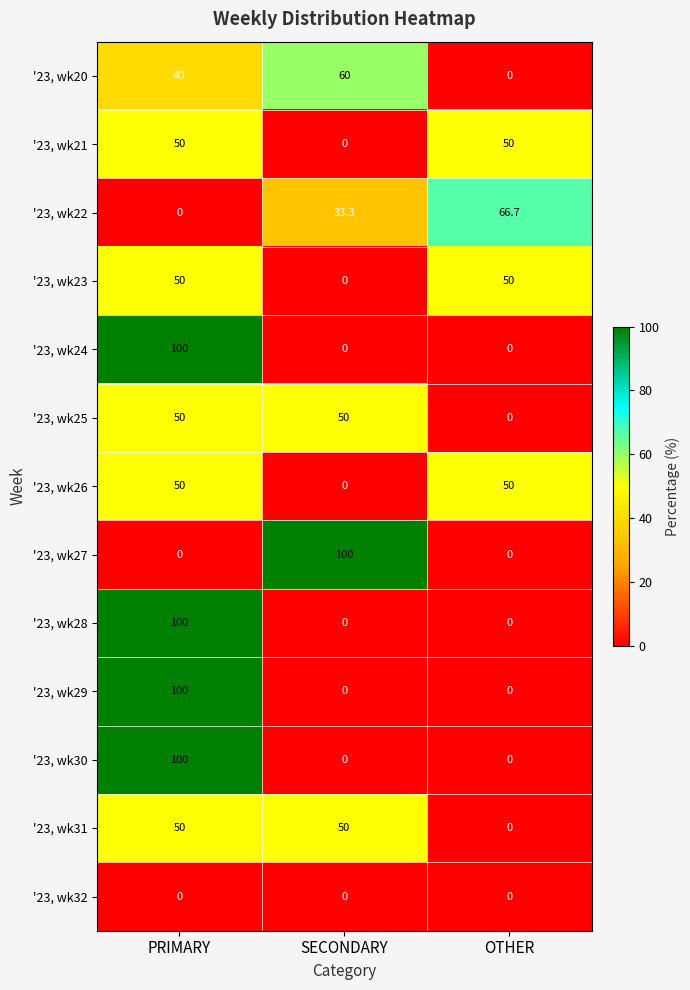

What is the spread (max minus min) of values at PRIMARY?

100.0